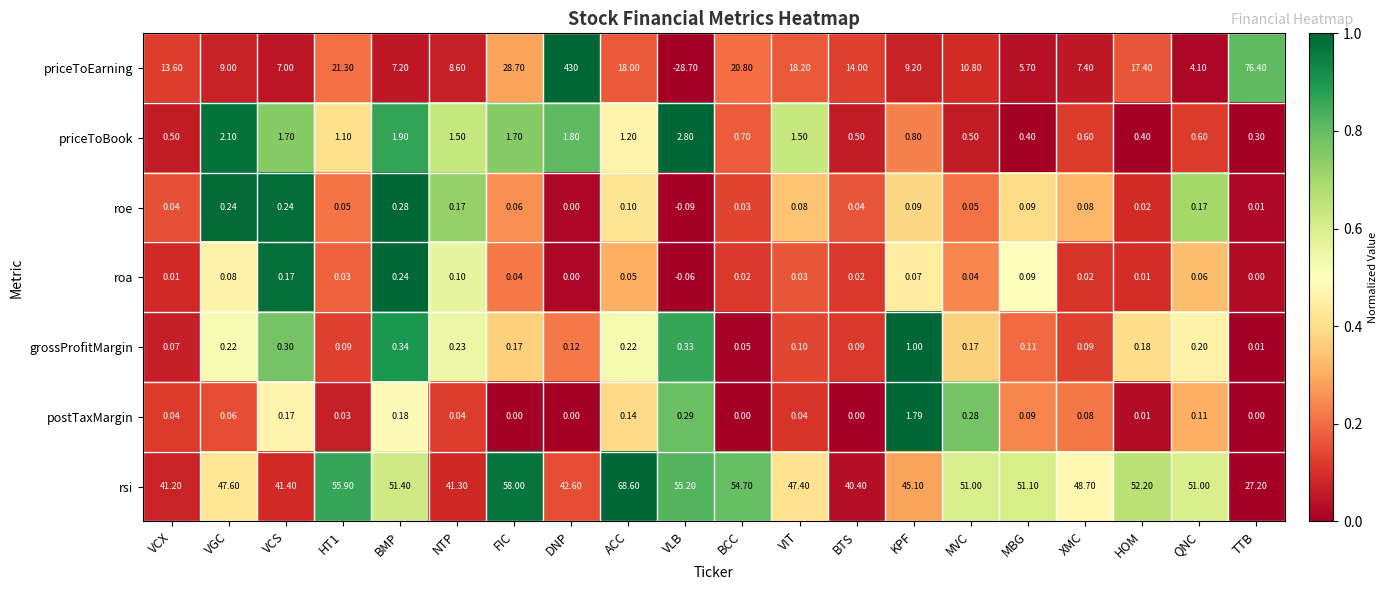

Rank the series at VIT from lowest to highest value.

roa, postTaxMargin, roe, grossProfitMargin, priceToBook, priceToEarning, rsi